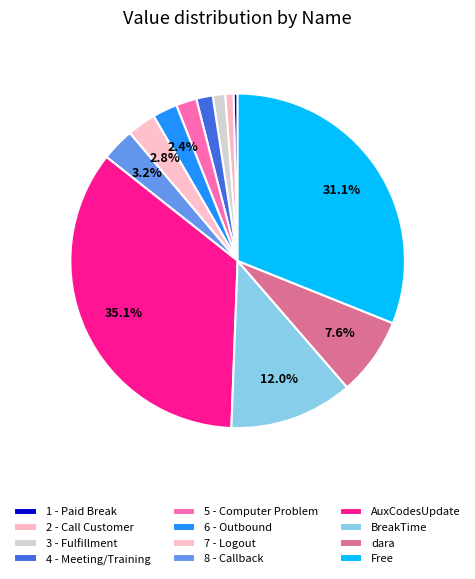

What percentage is the 4 - Meeting/Training slice, to the nearest percent?

2%